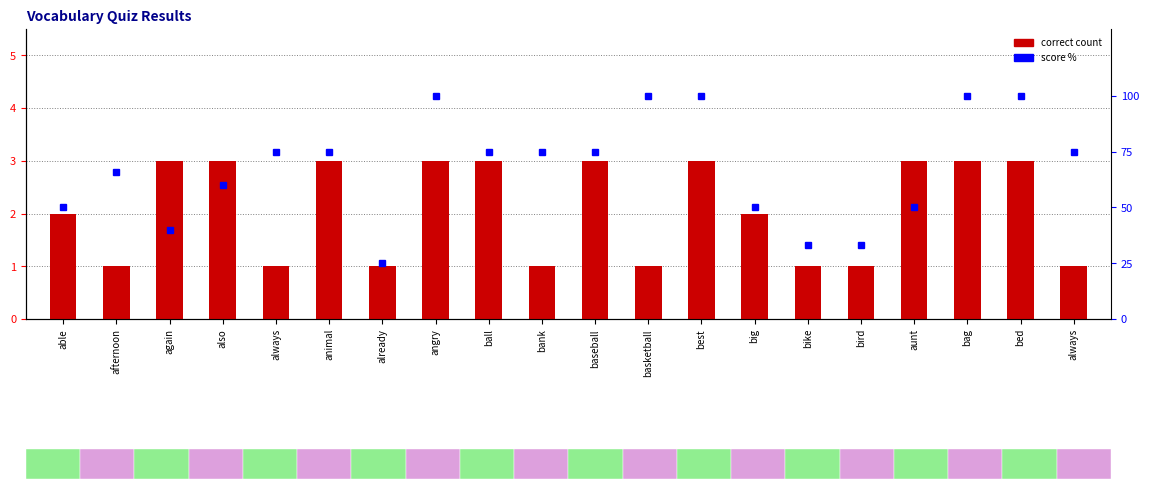

How many correct count values are between 1 and 3?

20